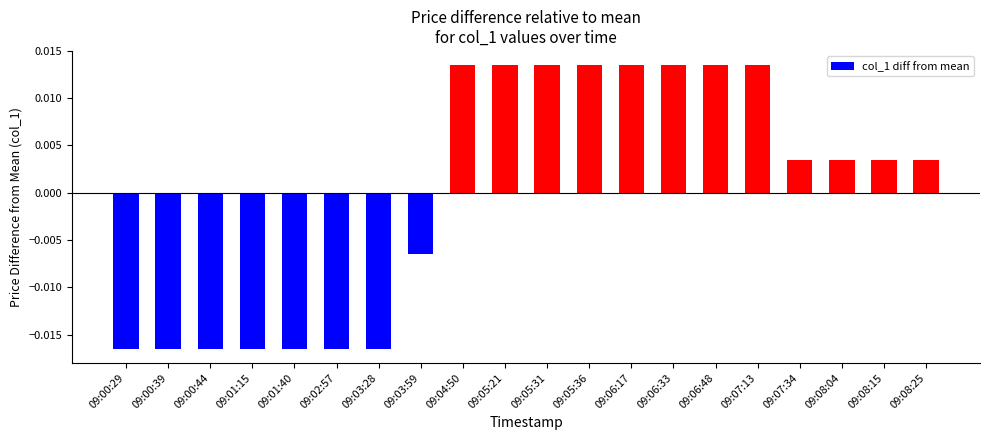

What is the label of the 11th bar from the left?

09:05:31